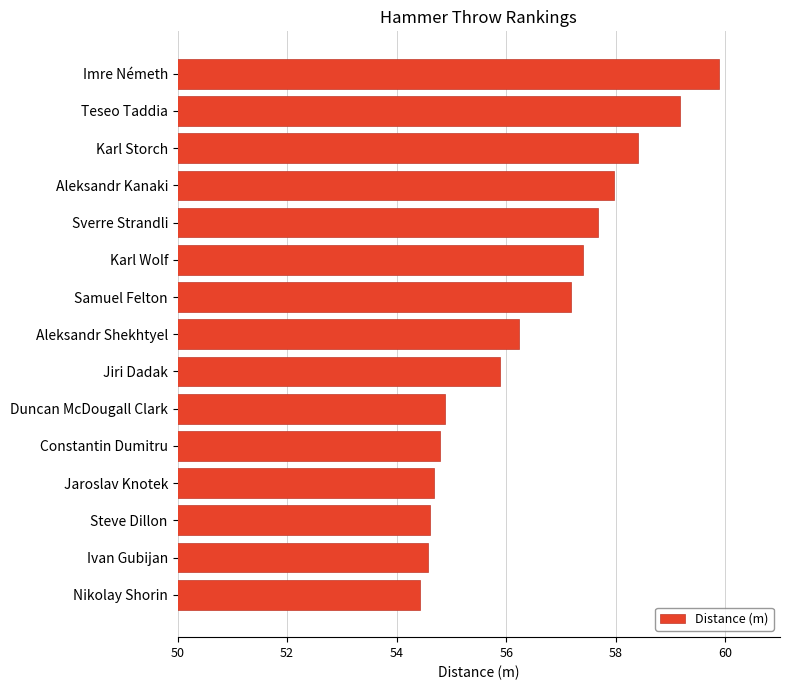

At which label is the value closest to 57?

Samuel Felton